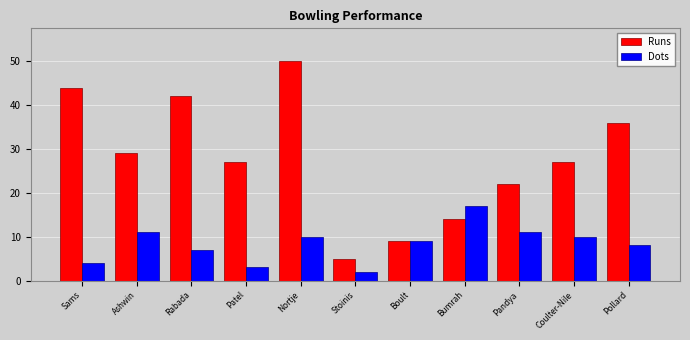

Is the value of Runs at Nortje greater than the value of Dots at Ashwin?

Yes